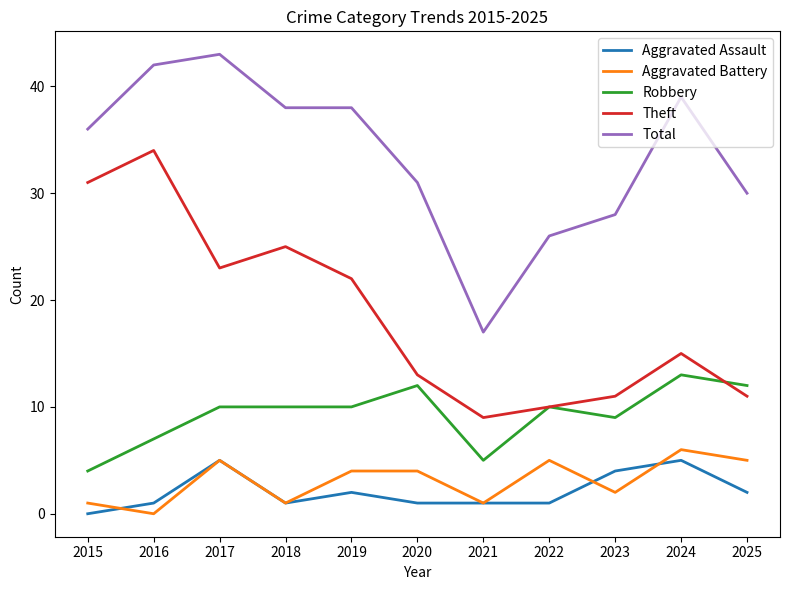

Reading left to right, list all the values displayed in this chart.

Aggravated Assault: 0	1	5	1	2	1	1	1	4	5	2
Aggravated Battery: 1	0	5	1	4	4	1	5	2	6	5
Robbery: 4	7	10	10	10	12	5	10	9	13	12
Theft: 31	34	23	25	22	13	9	10	11	15	11
Total: 36	42	43	38	38	31	17	26	28	39	30